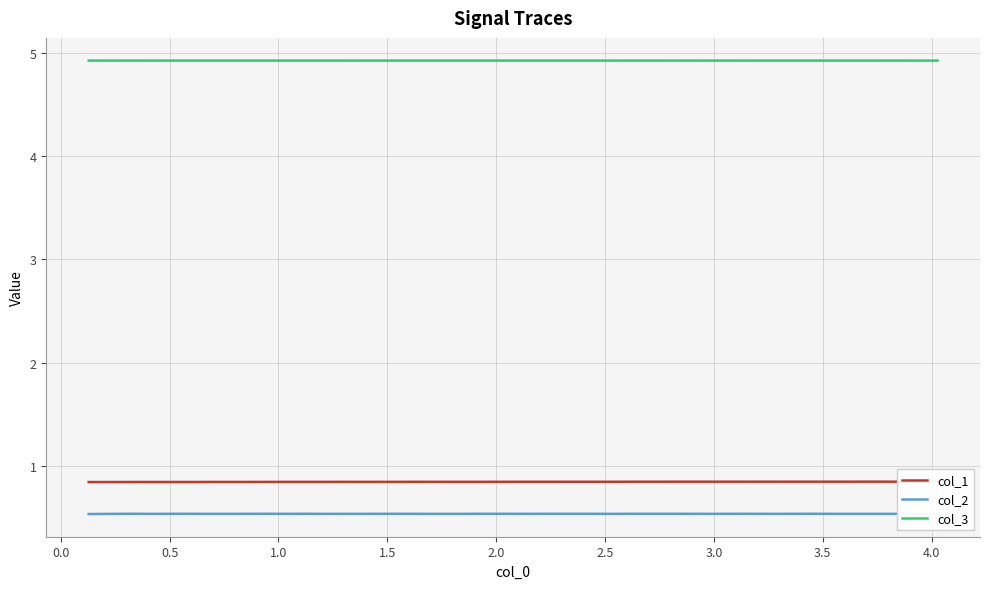

What is the maximum value for col_3?

4.9